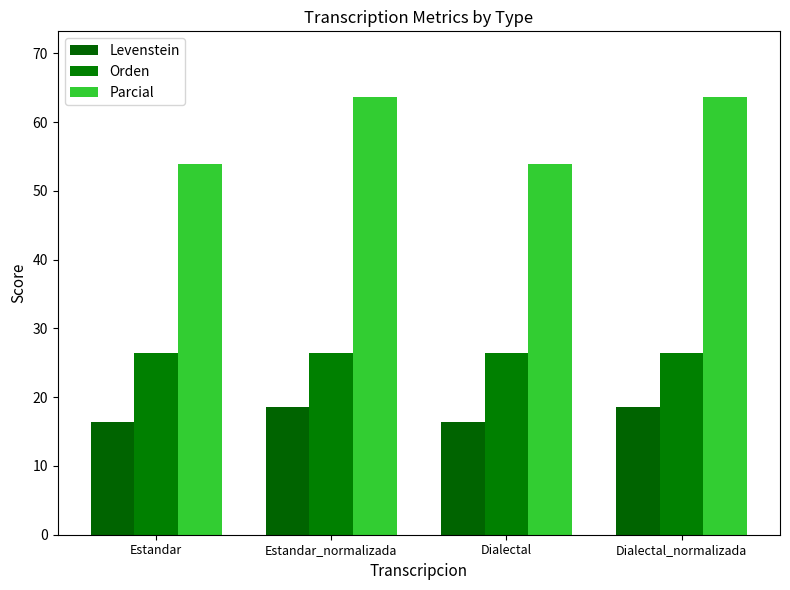

Reading right to left, list all the values displayed in this chart.

Levenstein: Dialectal_normalizada=18.6	Dialectal=16.3	Estandar_normalizada=18.6	Estandar=16.3
Orden: Dialectal_normalizada=26.4	Dialectal=26.4	Estandar_normalizada=26.4	Estandar=26.4
Parcial: Dialectal_normalizada=63.6	Dialectal=53.8	Estandar_normalizada=63.6	Estandar=53.8